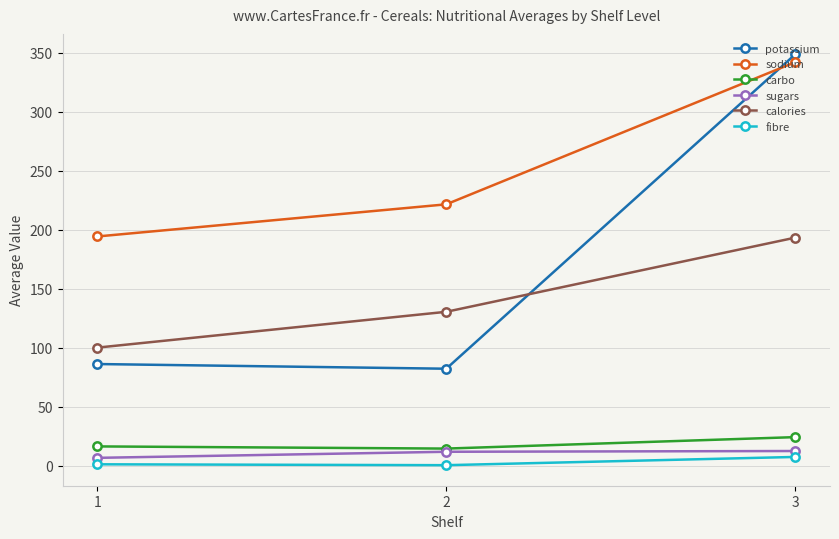

What are all the series names shown in the legend?

potassium, sodium, carbo, sugars, calories, fibre